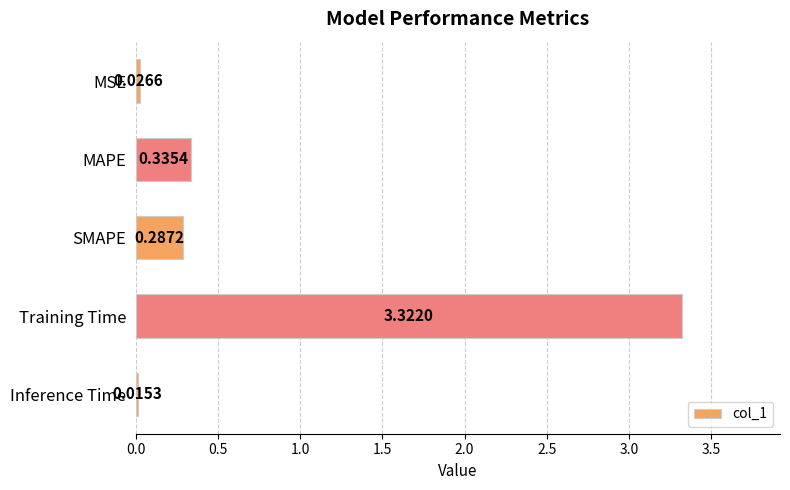

What is the average value?

0.8